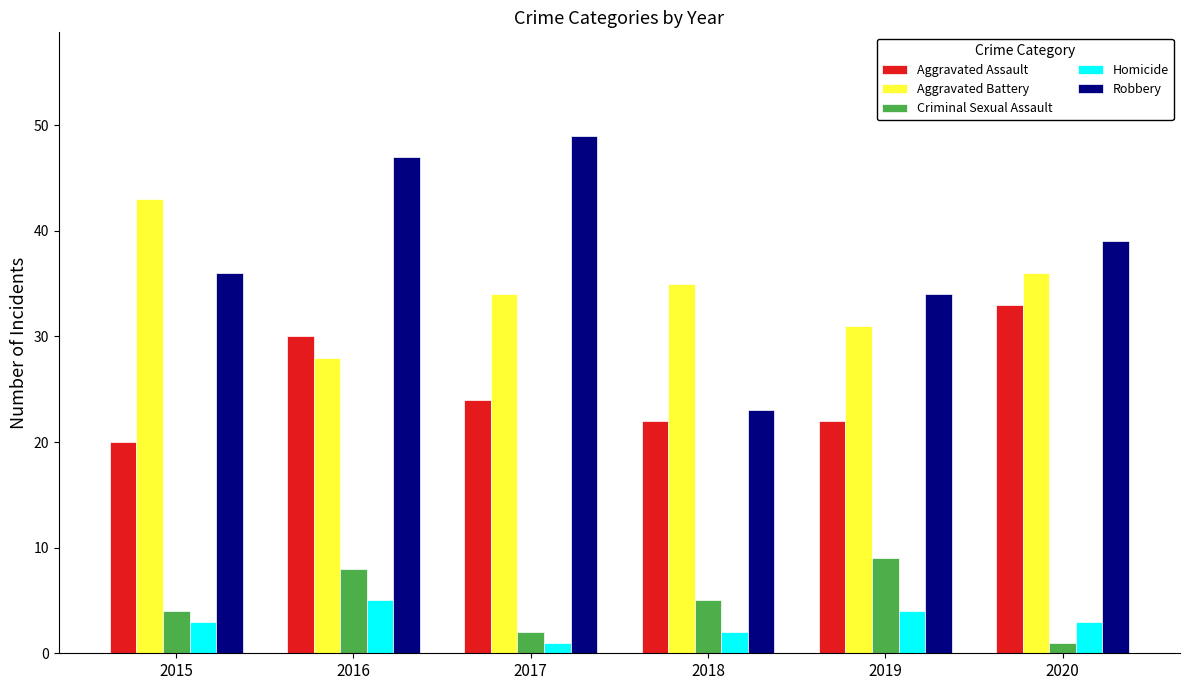

What is the difference between the maximum and minimum values in the Criminal Sexual Assault series?

8